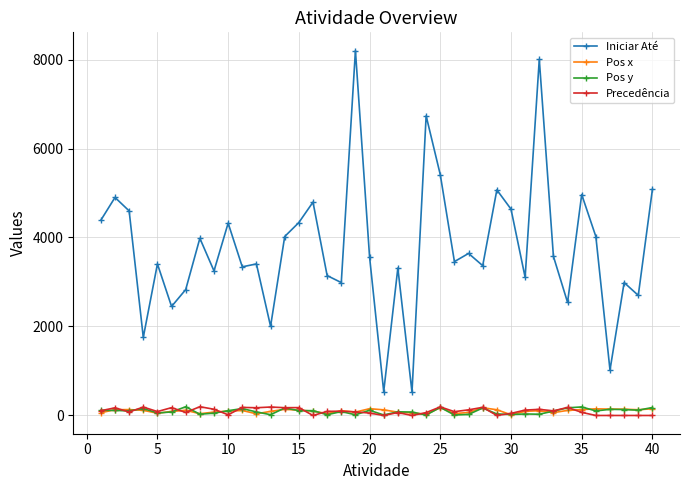

Which series has the widest spread of values?

Iniciar Até